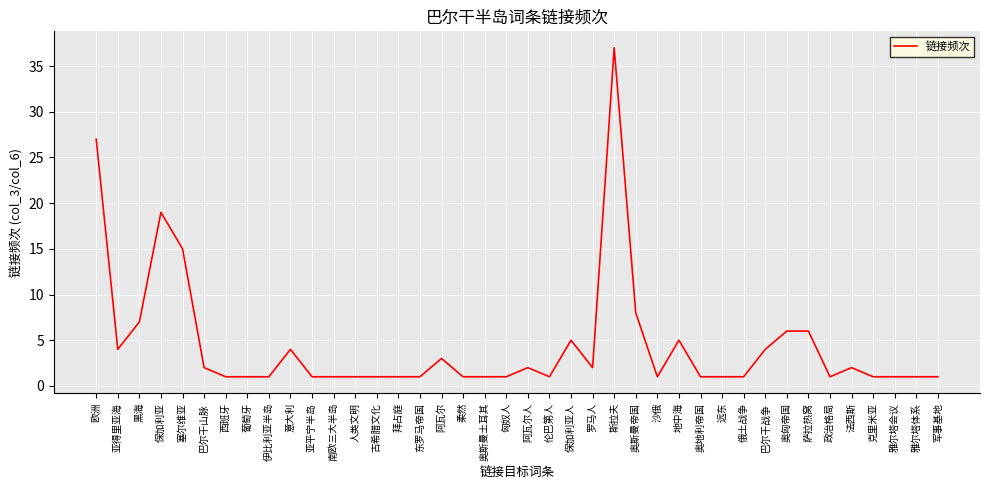

What is the change in value from 塞尔维亚 to 人类文明?

-14